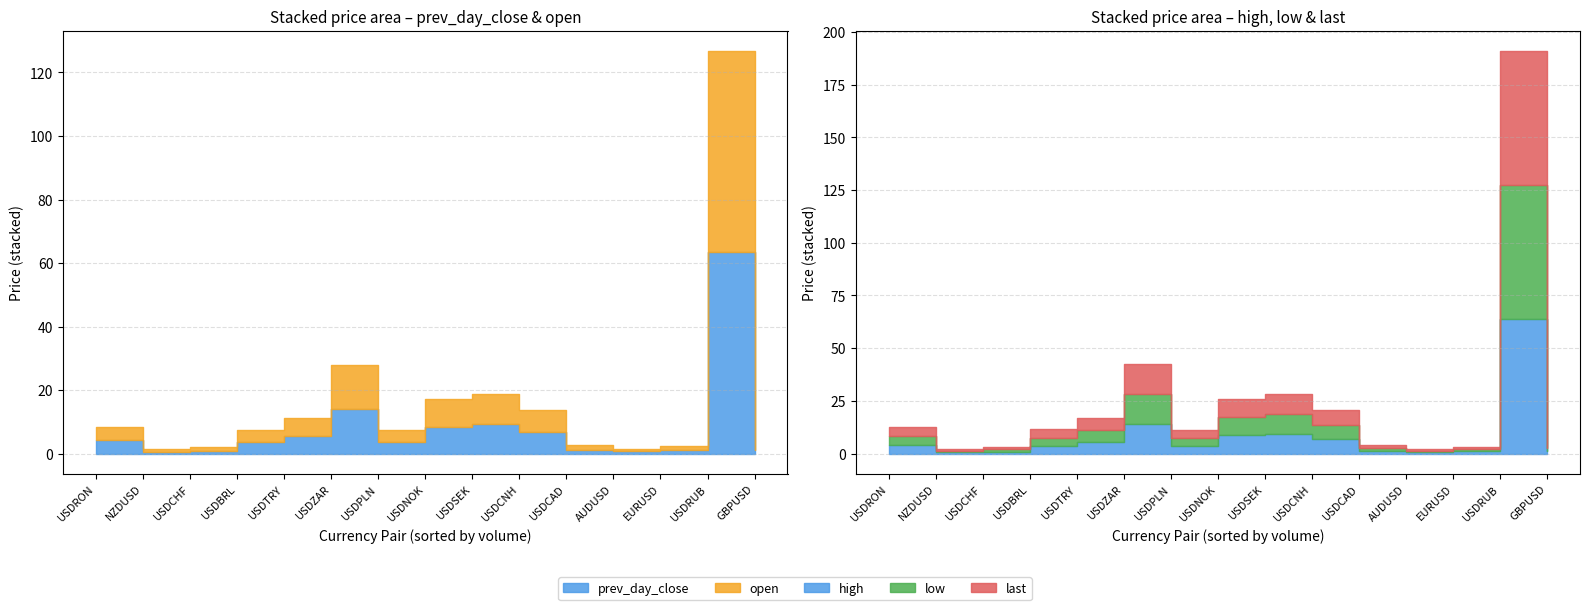

How many distinct data groups are displayed?

5